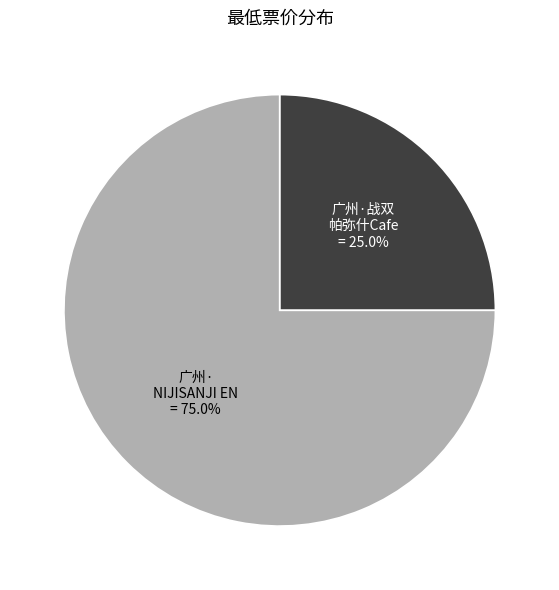

Is there any slice that represents more than half of the pie?

Yes